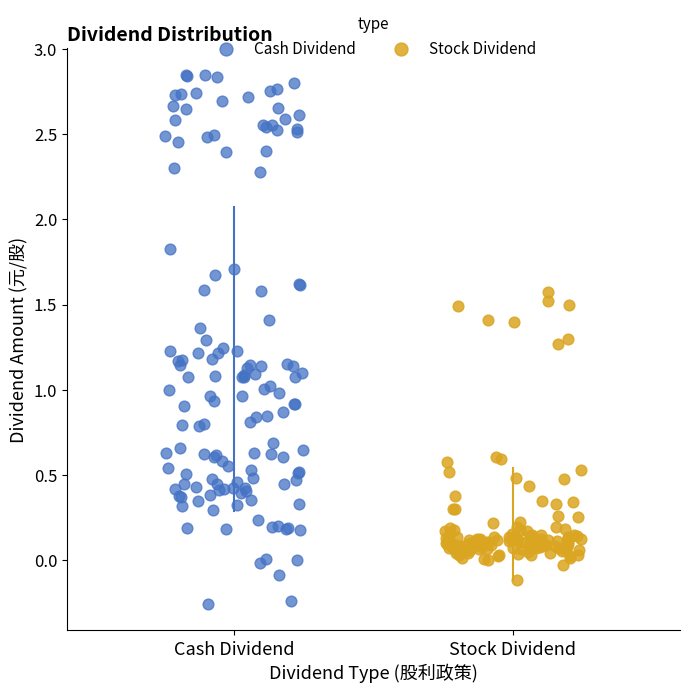

What are all the series names shown in the legend?

Cash Dividend, Stock Dividend